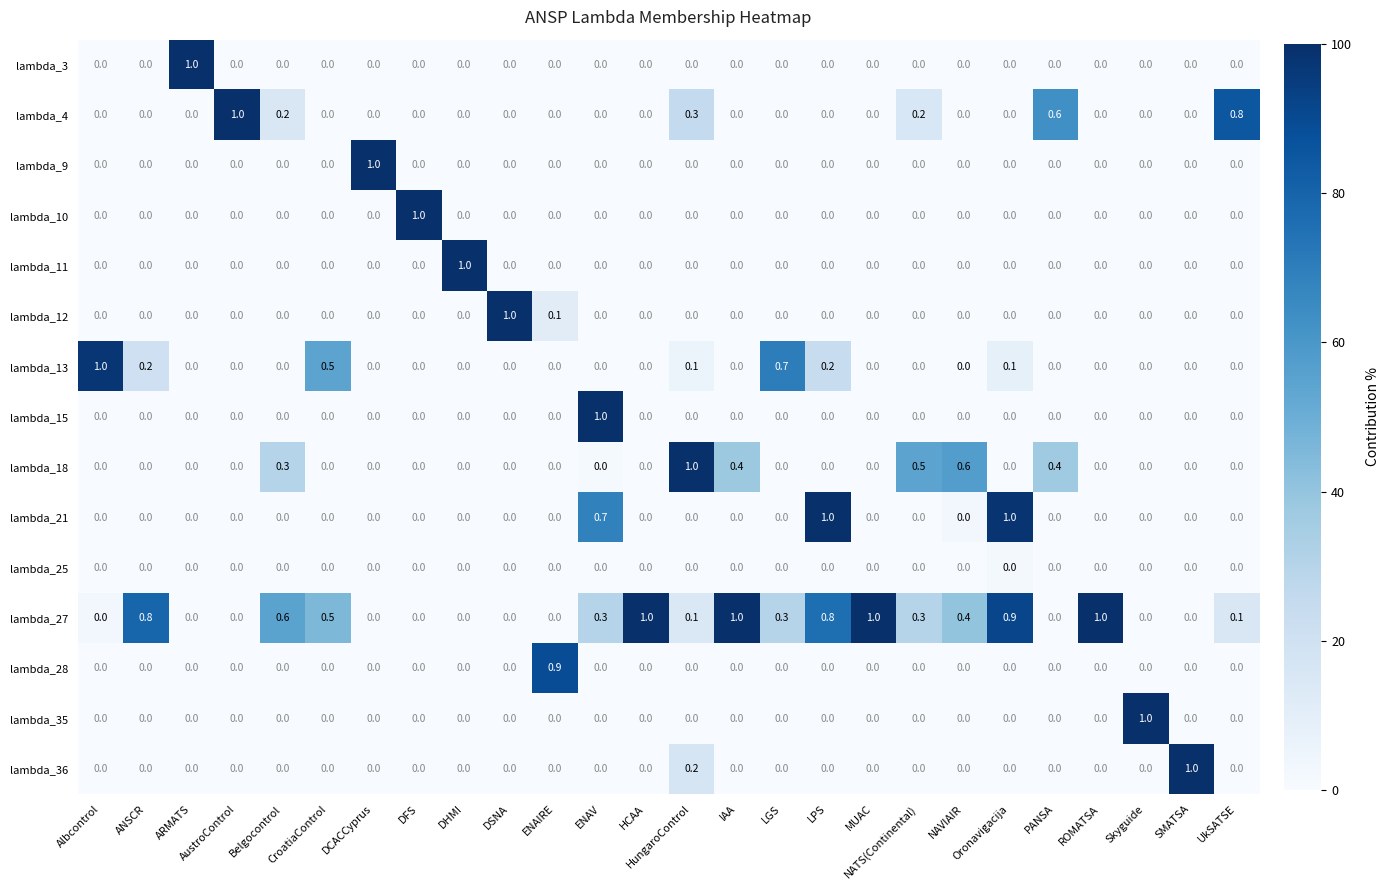

Which series changed the most between ANSCR and NAVIAIR?

lambda_18